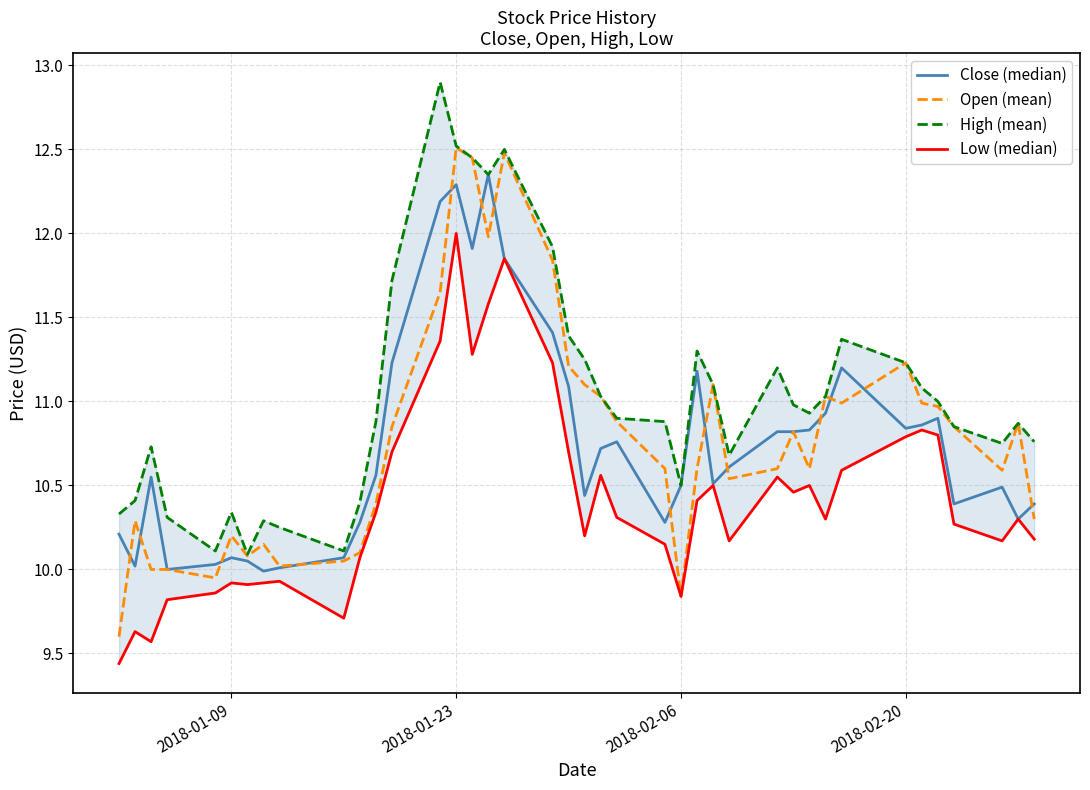

What is the highest value of the Open (mean) series?

12.5